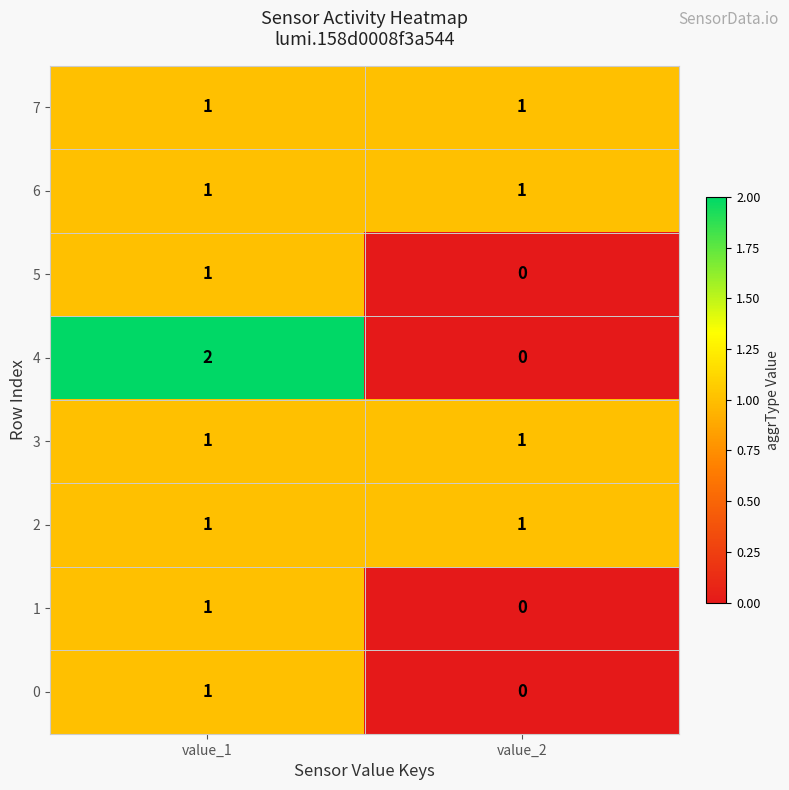

Which series has the widest spread of values?

4